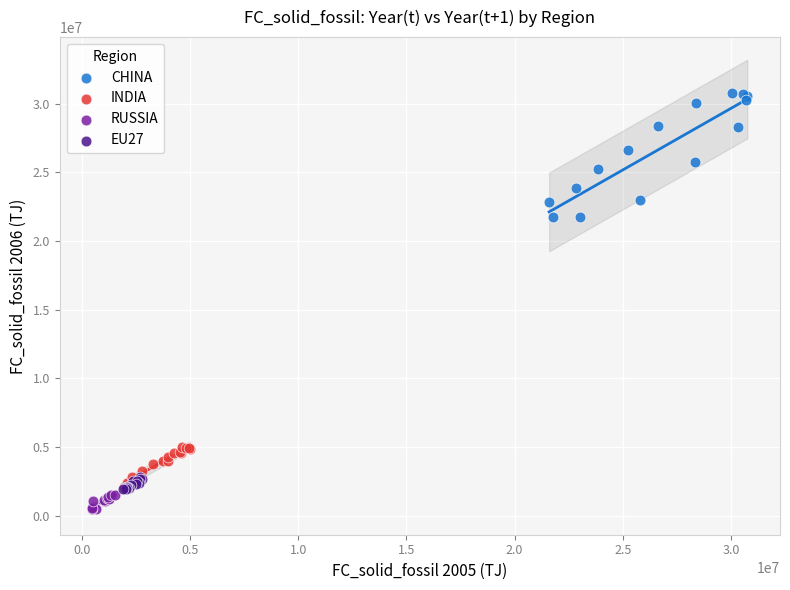

What are all the series names shown in the legend?

CHINA, INDIA, RUSSIA, EU27